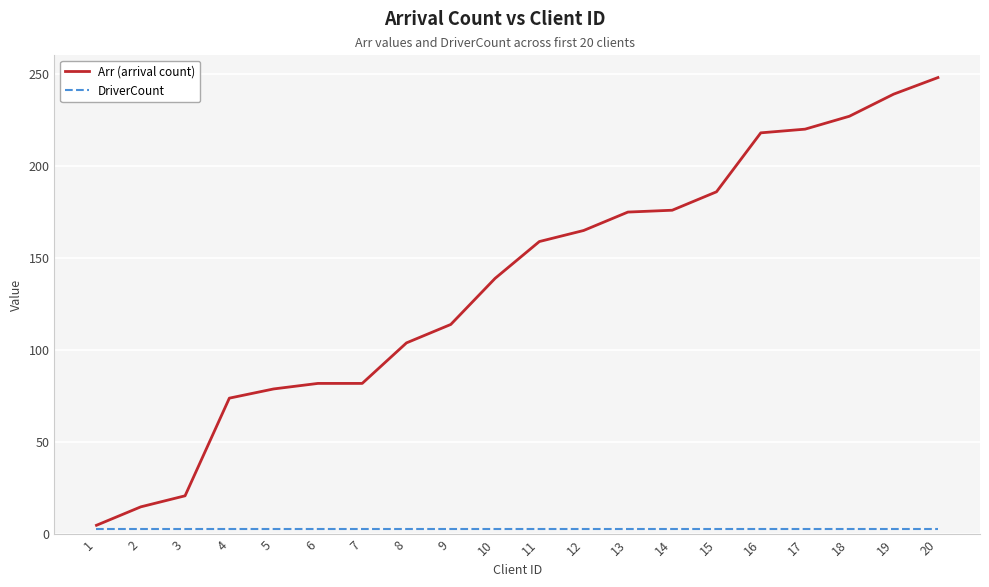

List the series in order of their overall mean, lowest first.

DriverCount, Arr (arrival count)